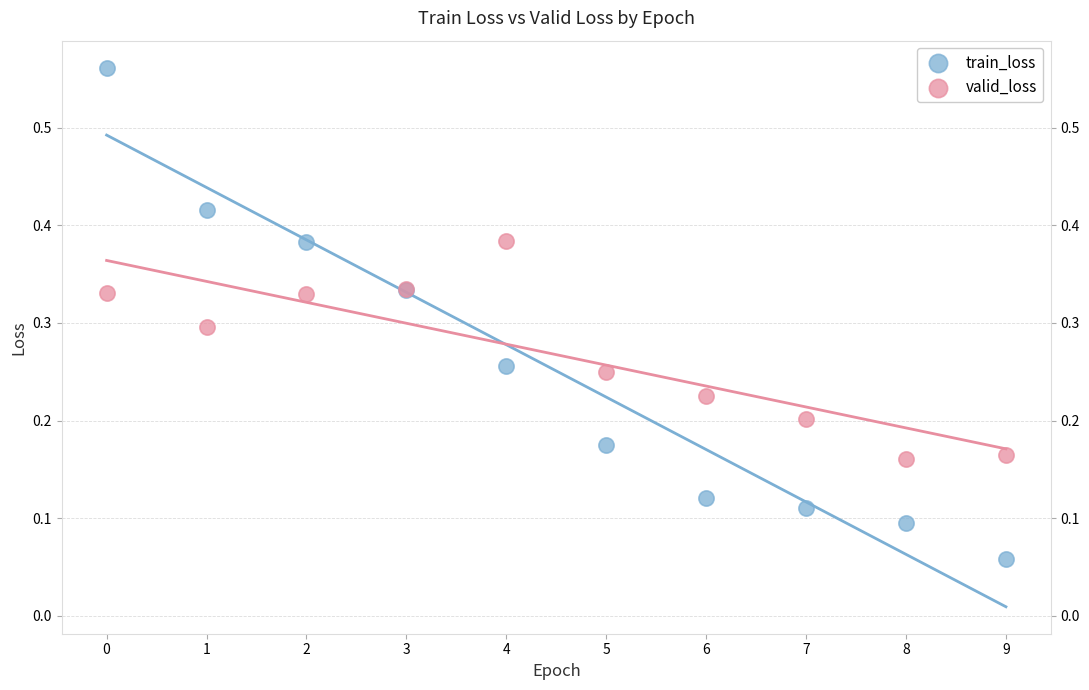

Which series reaches the maximum Y coordinate?

train_loss